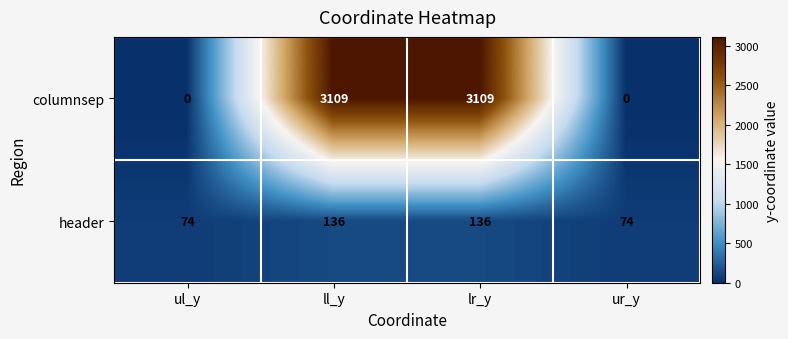

What is the greatest value displayed?

3109